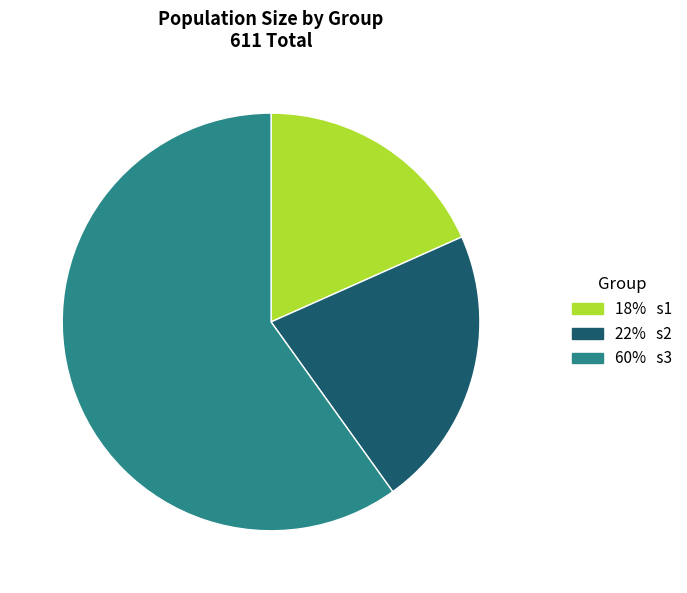

Is there any slice that represents more than half of the pie?

Yes